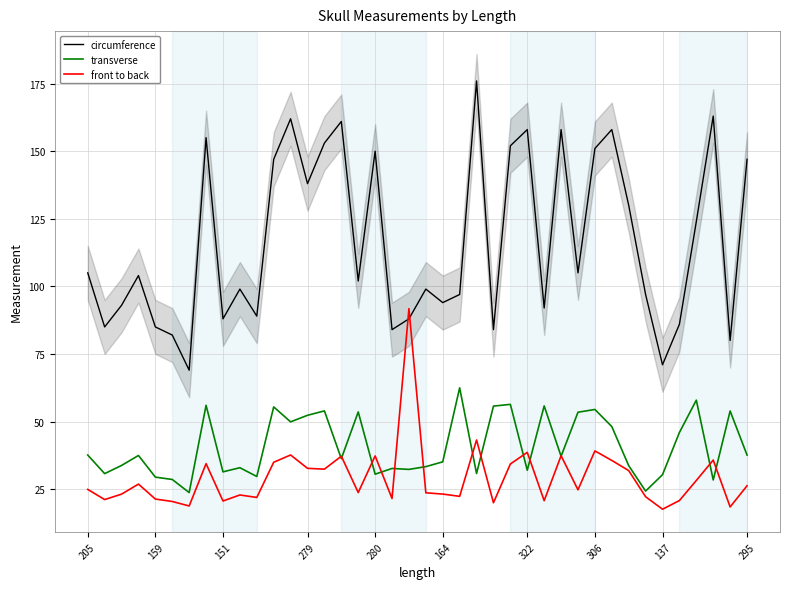

At how many categories does at least one series exceed 173?

1